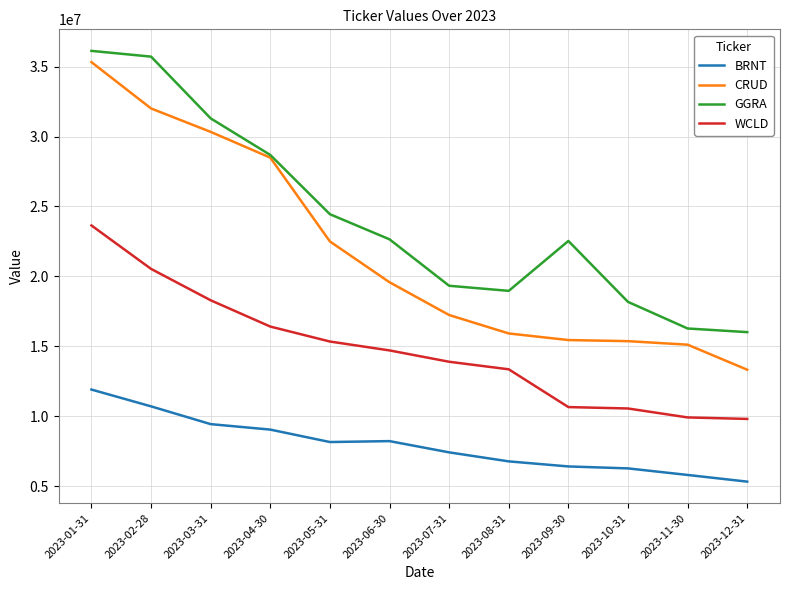

What value does the GGRA series have at 2023-09-30?

22533934.3